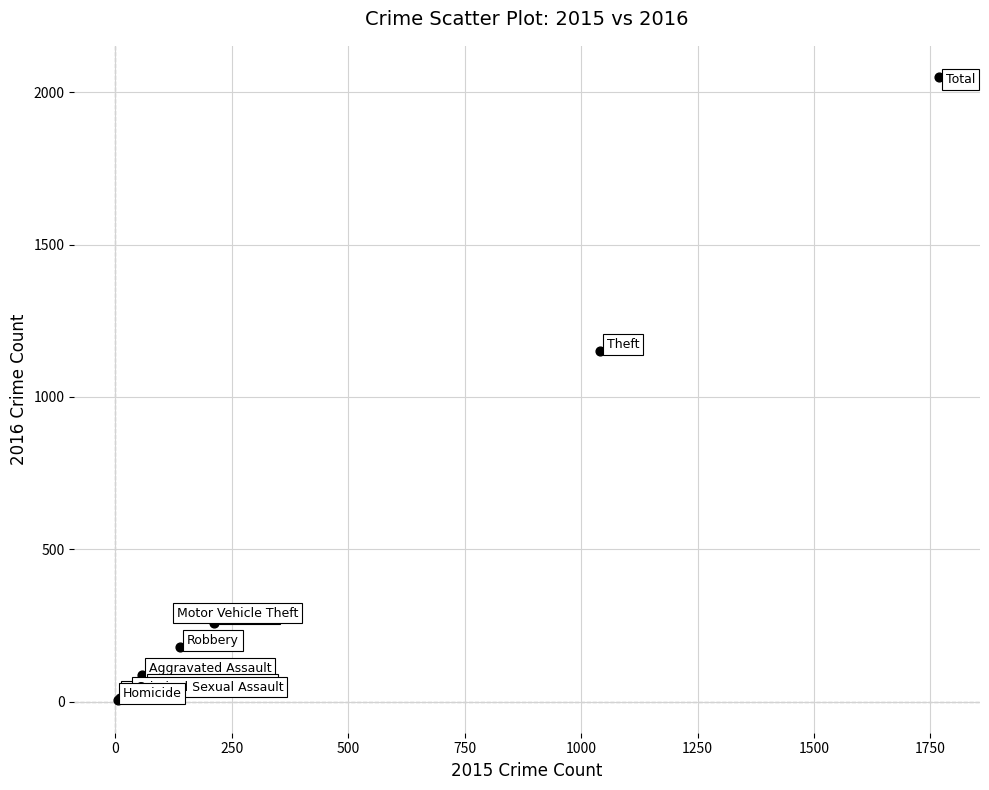

What Y value in the scatter plot is closest to 1027?

1151